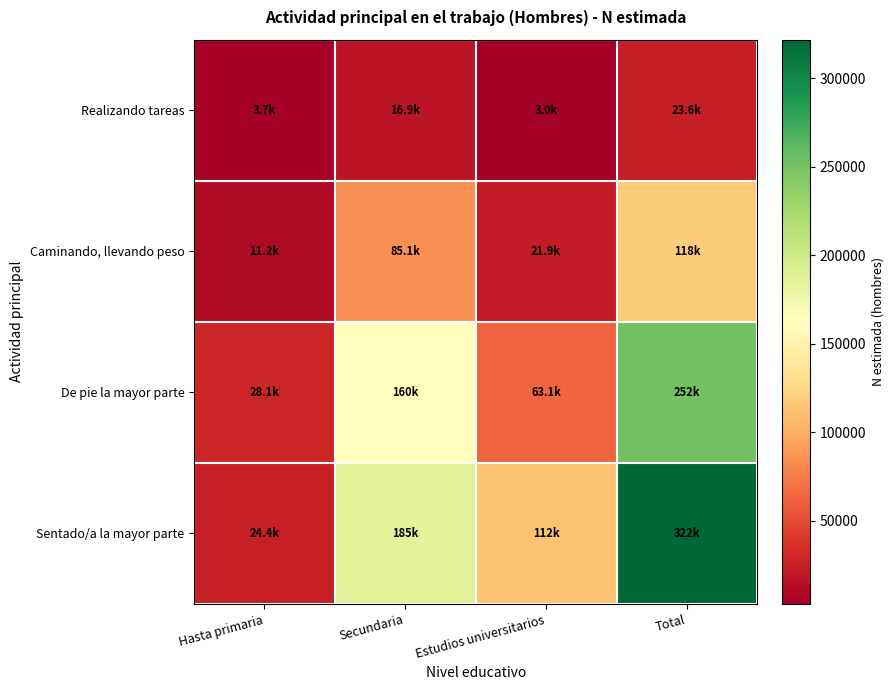

Which series changed the most between Secundaria and Estudios universitarios?

De pie la mayor parte